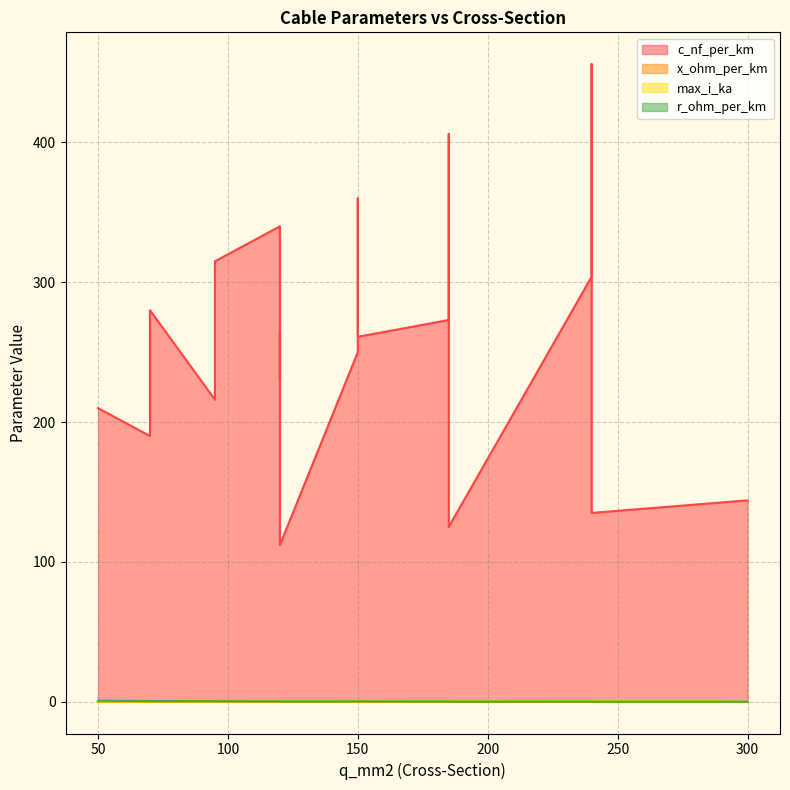

What is the difference between the second highest and second lowest values in the x_ohm_per_km series?

0.1